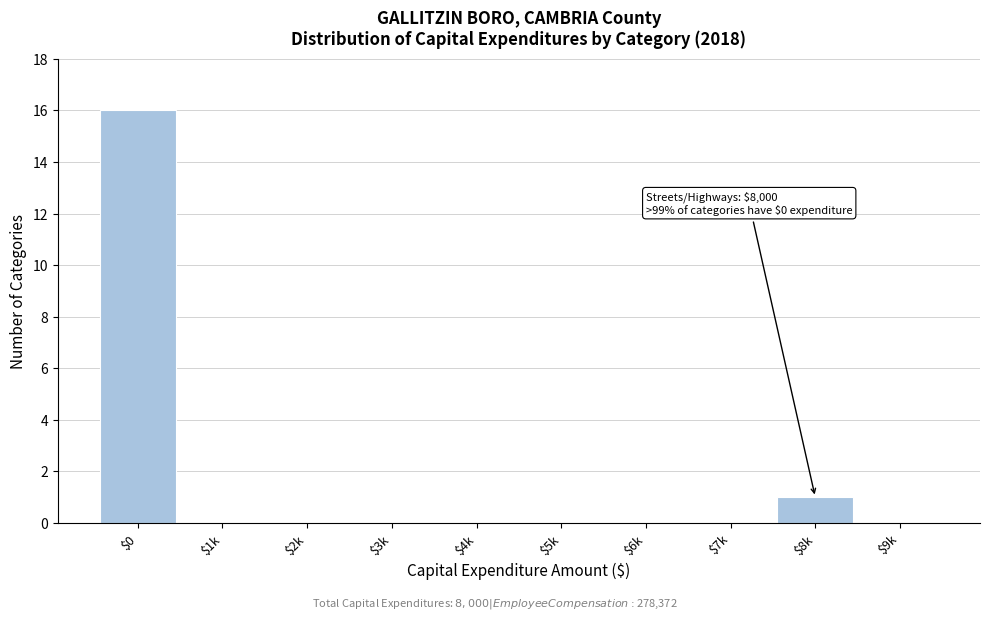

What is the sum of all values?

17